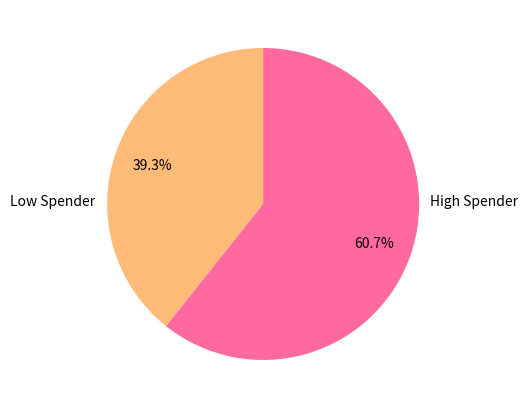

Is there any slice that represents more than half of the pie?

Yes